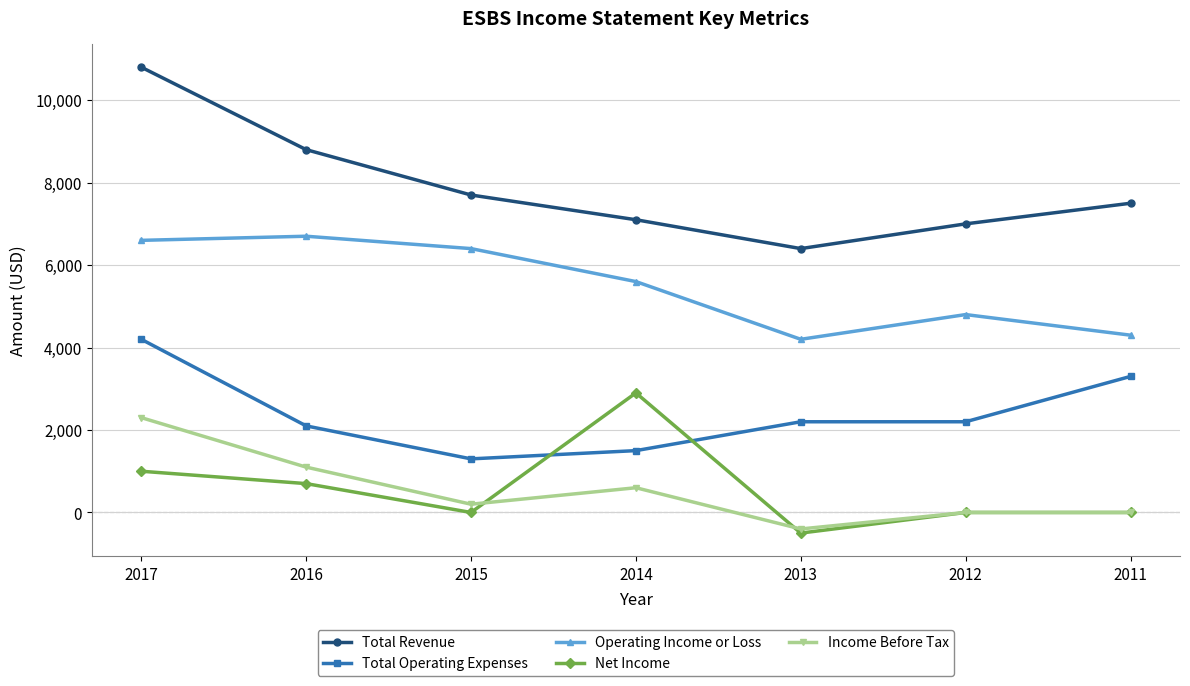

What is the maximum value for Income Before Tax?

2300